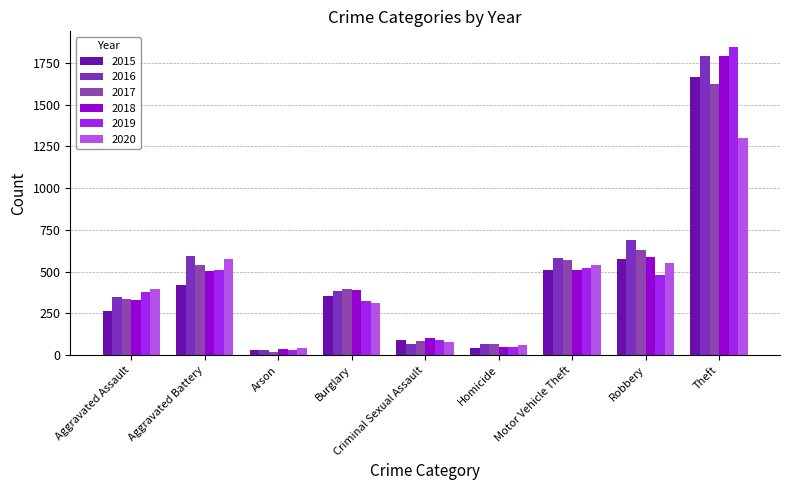

Which series has the largest range (max minus min)?

2019